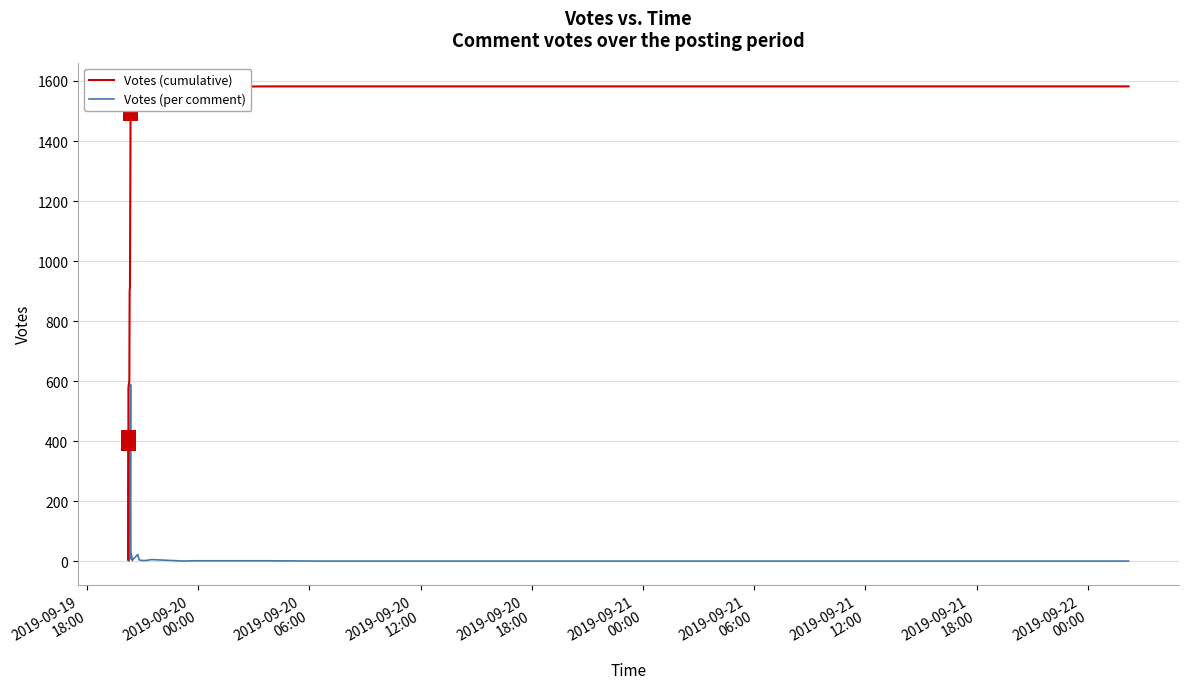

Does the chart display data point markers on the line(s)?

No